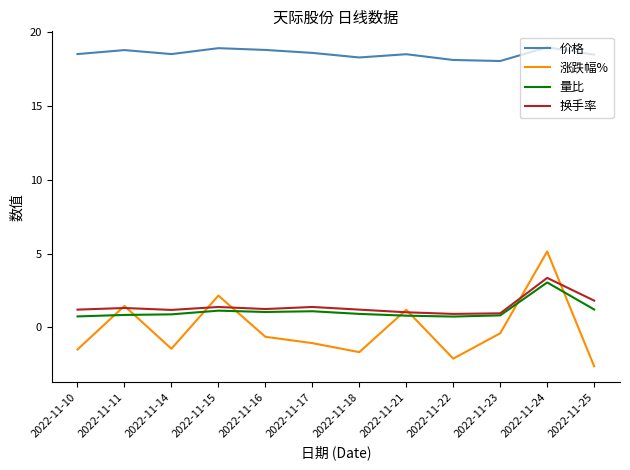

Which series has the largest range (max minus min)?

涨跌幅%